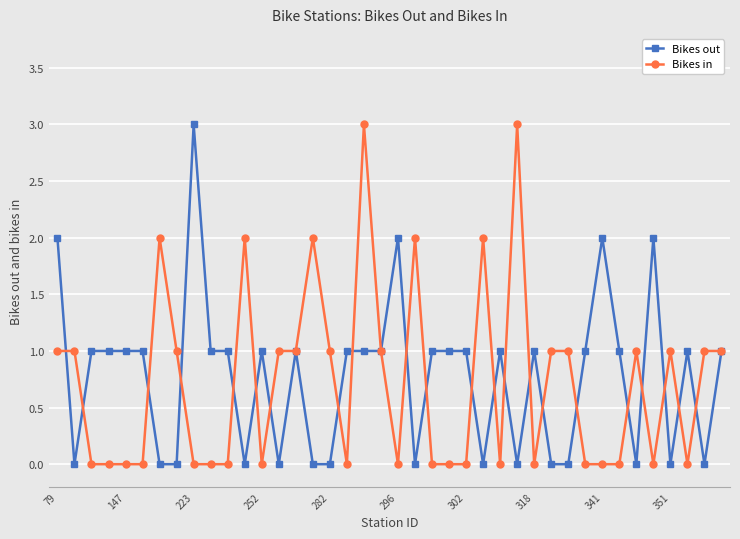

What is the highest value of the Bikes in series?

3